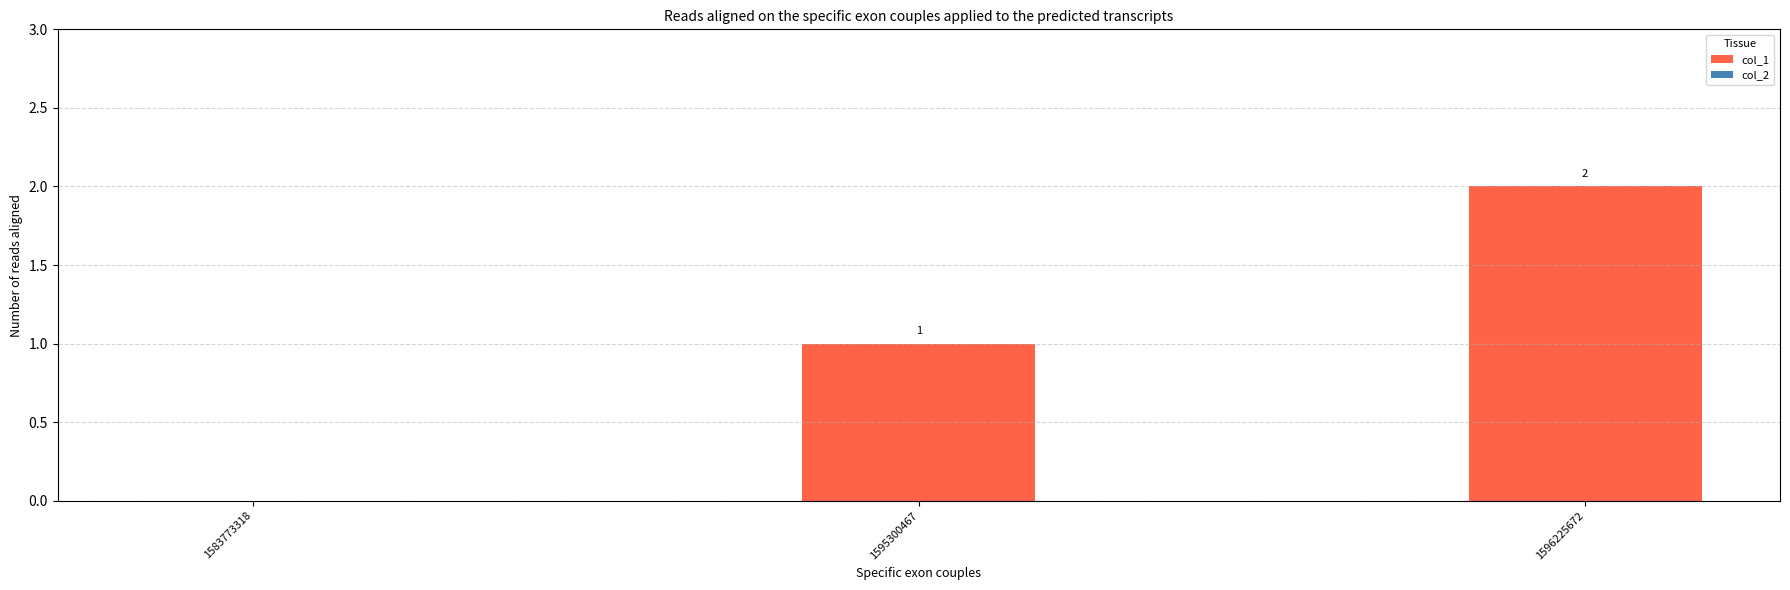

True or false: the data shows -1 at 1583773318.

False